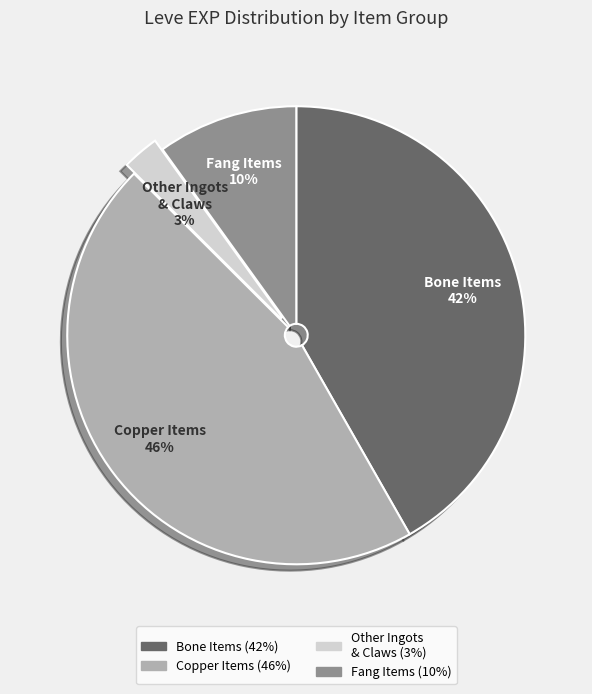

Is there any slice that represents more than half of the pie?

No